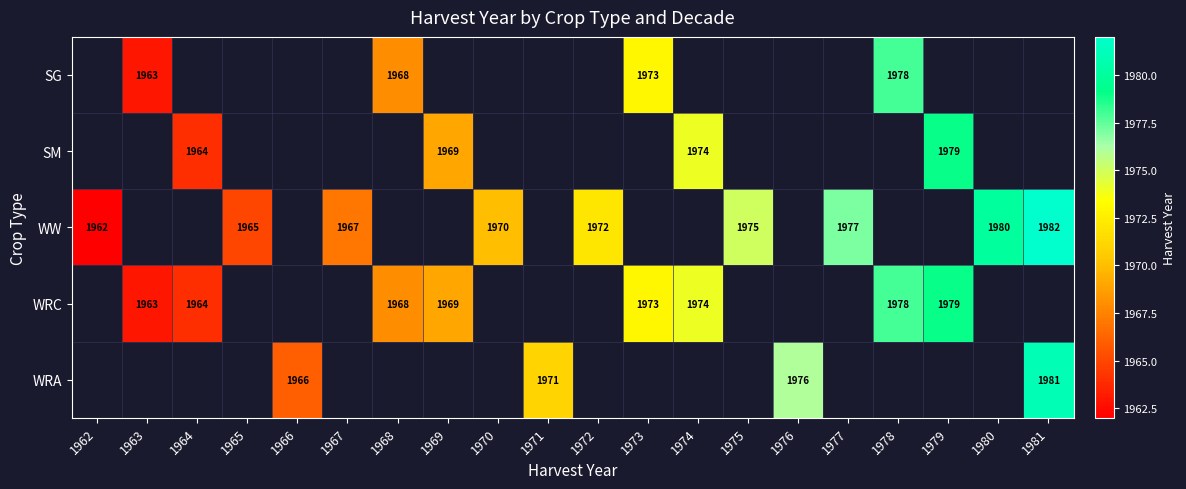

Is it true that WRA equals 437 at 1971?

False